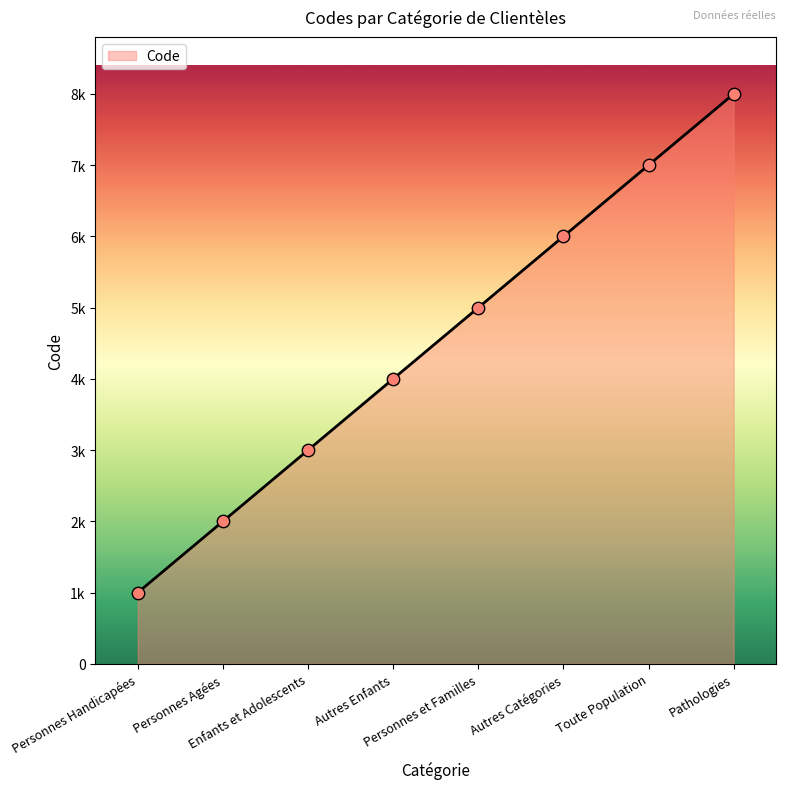

What is the ratio of the value at Enfants et Adolescents to the value at Pathologies?

0.4